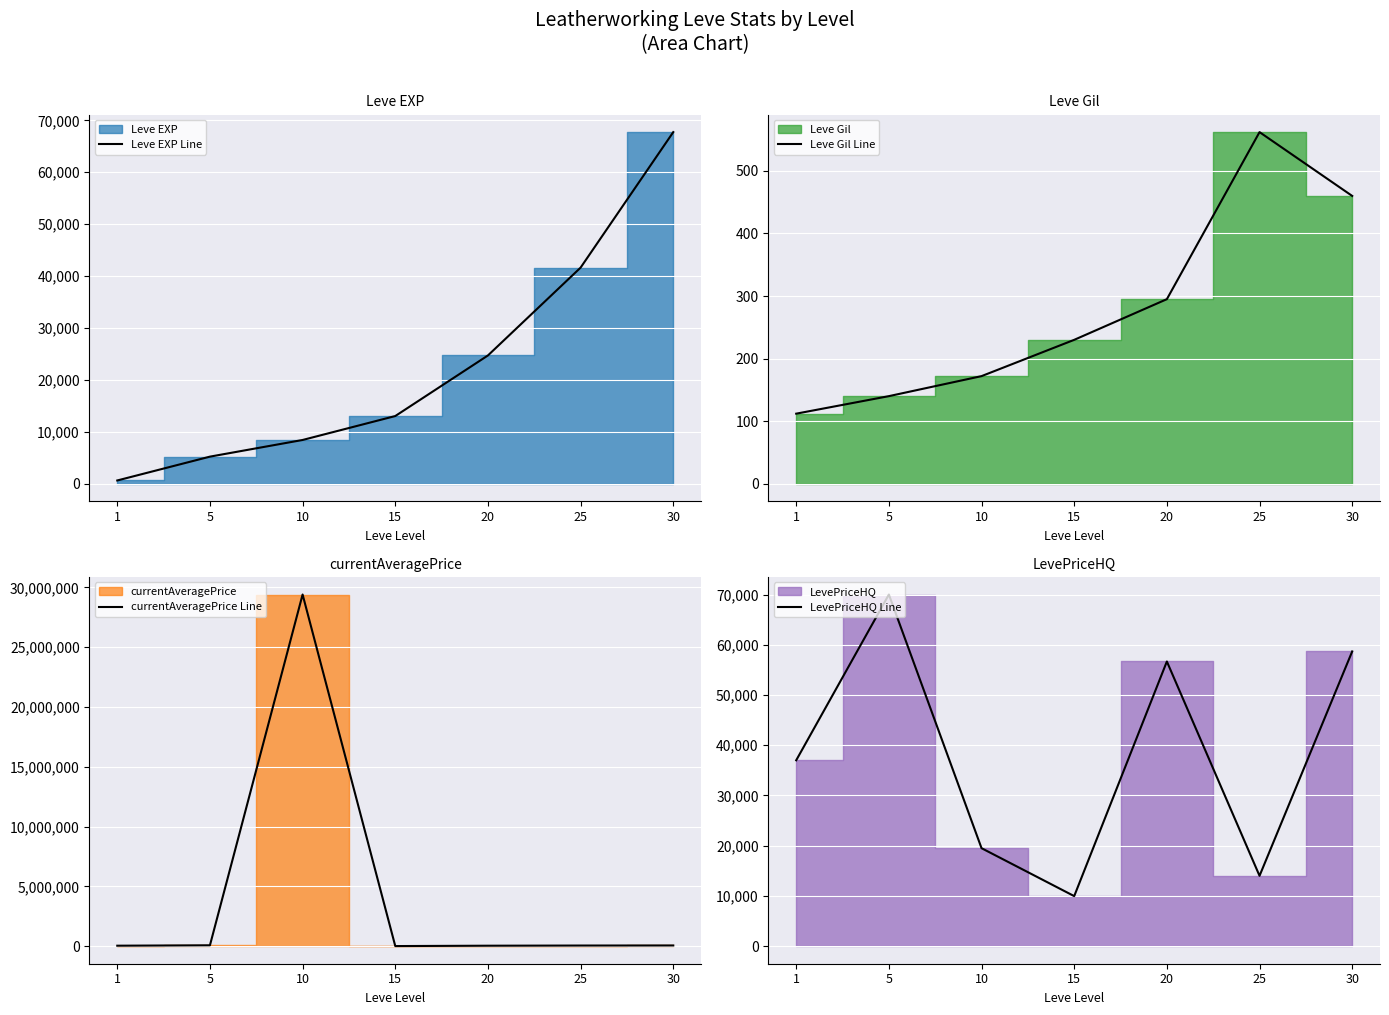

List the labels in order of Leve Gil Line value, smallest first.

1, 5, 10, 15, 20, 30, 25